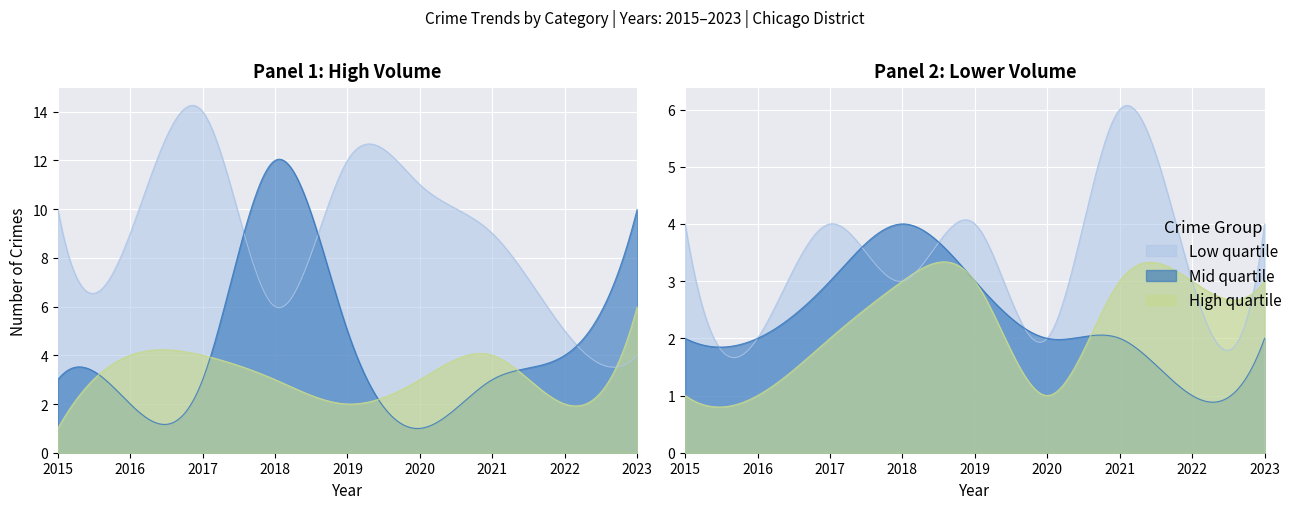

Reading left to right, what are all the values shown in this chart?

Aggravated Assault: 1	1	2	3	3	1	3	3	3
Motor Vehicle Theft: 3	2	3	12	5	1	3	4	10
Robbery: 1	4	4	3	2	3	4	2	6
Theft: 10	9	14	6	12	11	9	5	4
Burglary: 2	2	3	4	3	2	2	1	2
Aggravated Battery: 4	2	4	3	4	2	6	3	4